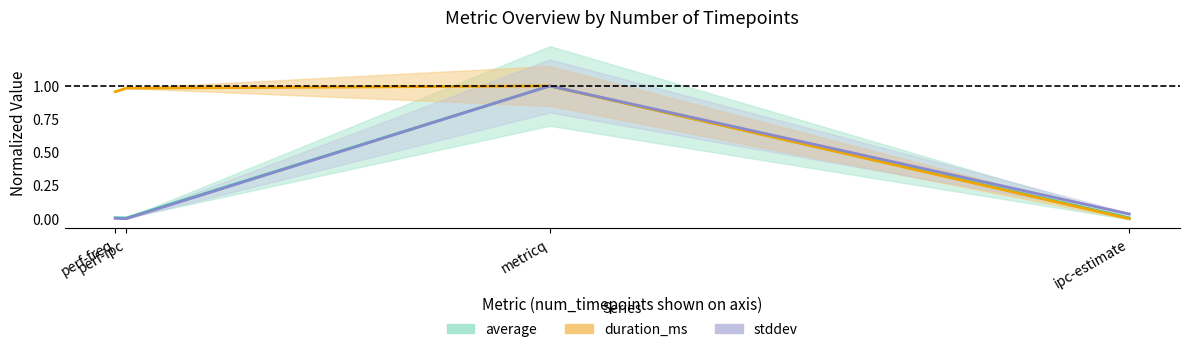

At which category does stddev reach its first local peak?

metricq